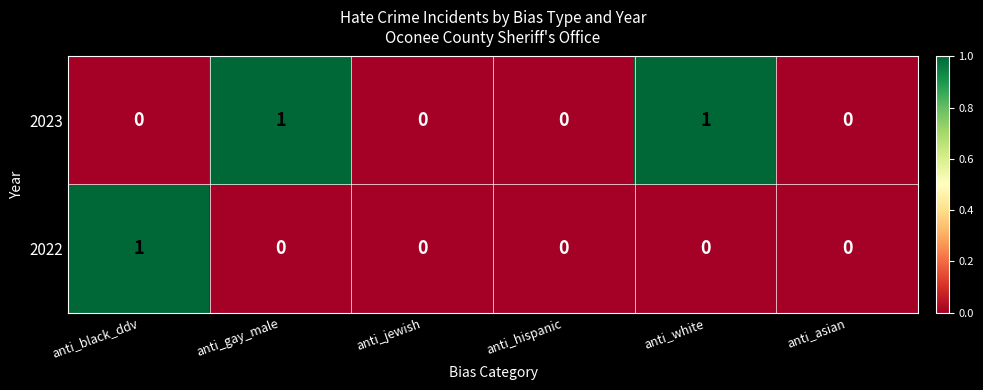

Is it true that 2022 equals 0 at anti_hispanic?

True